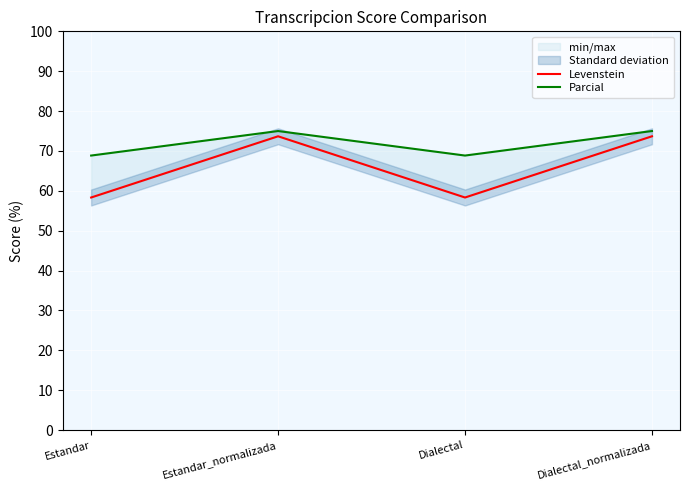

True or false: Parcial and Levenstein intersect in this chart.

False